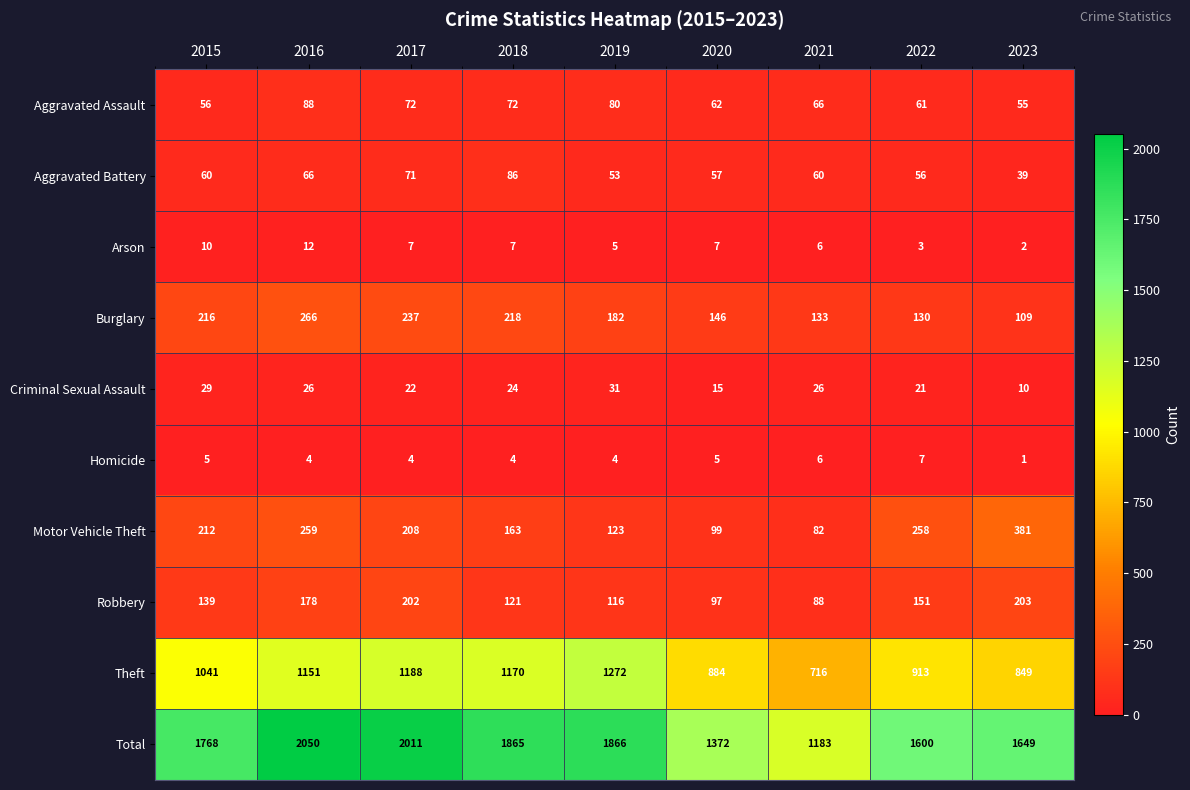

Between 2015 and 2016, which series saw the biggest shift?

Total